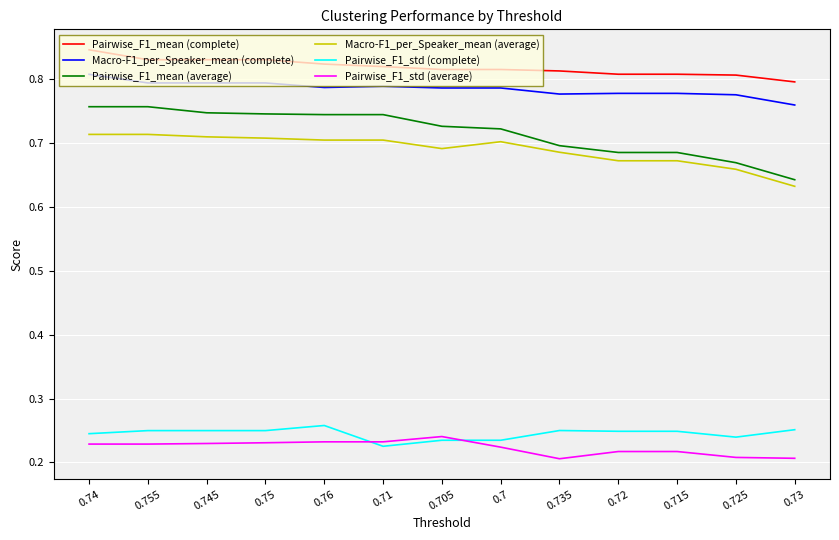

Where is Macro-F1_per_Speaker_mean (average) nearest to the value 0?

0.73